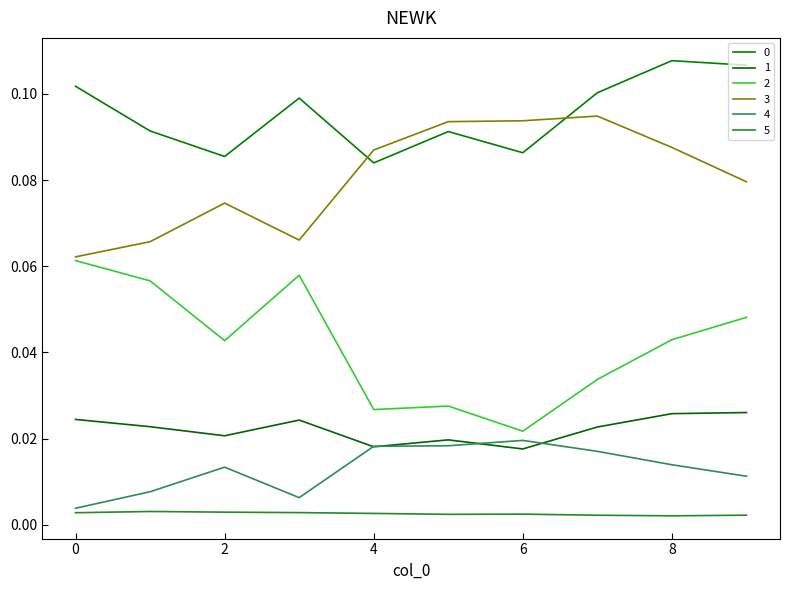

True or false: 1 has more than 2 interior local peaks.

False